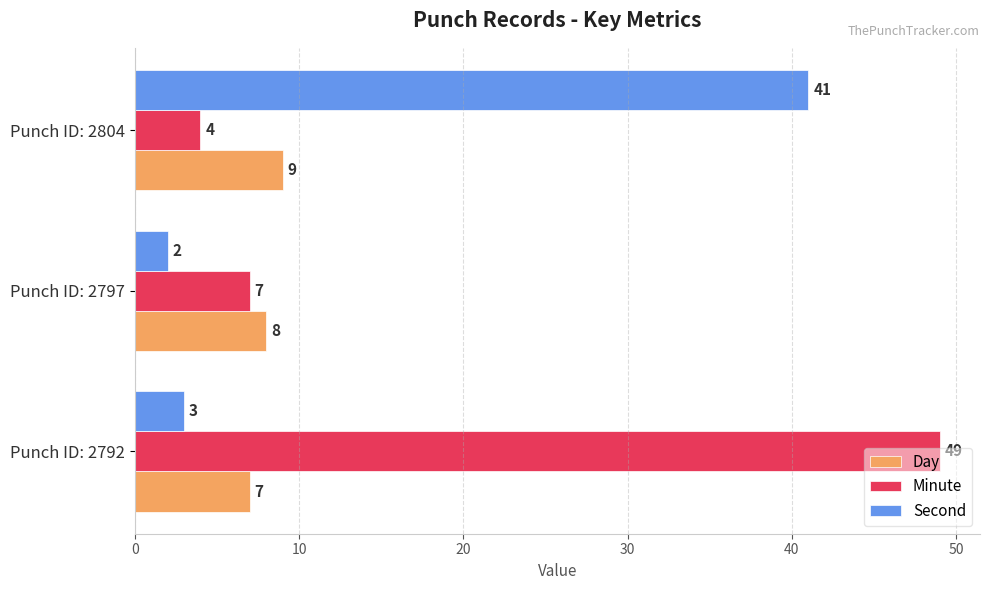

What is the smallest value displayed?

2